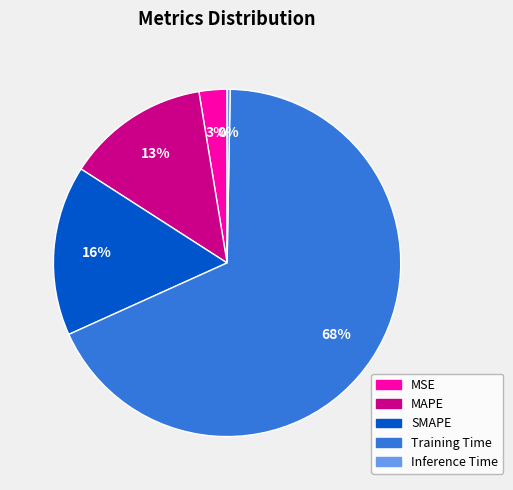

To the nearest percent, what is the average slice percentage?

20%